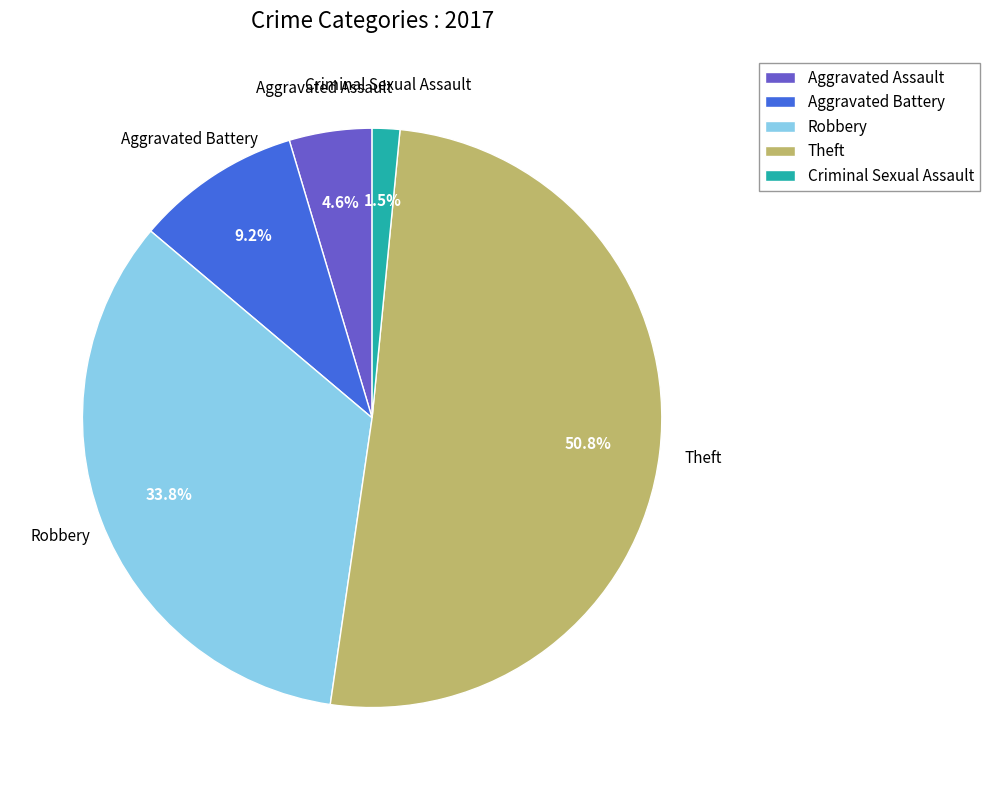

Is it true that Aggravated Battery is 9% of the pie?

True